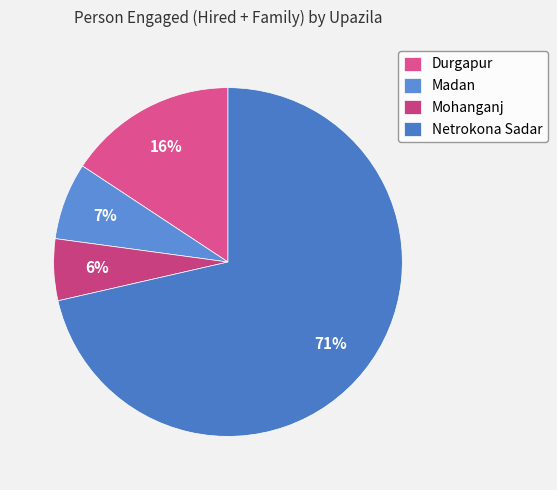

To the nearest percent, what percentage of the pie is Madan?

7%